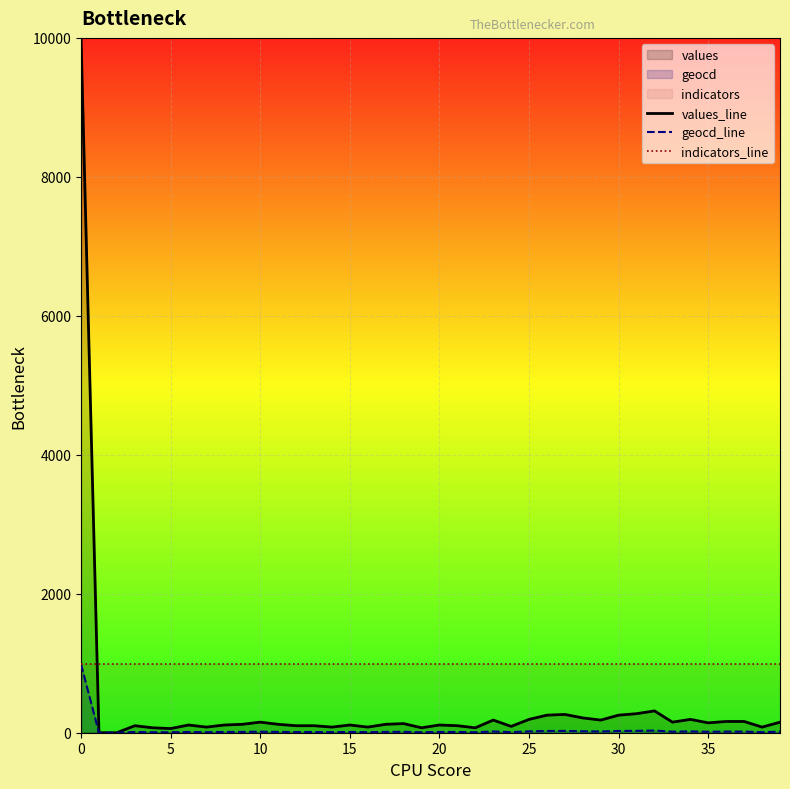

What is the lowest value of the indicators_line series?

985